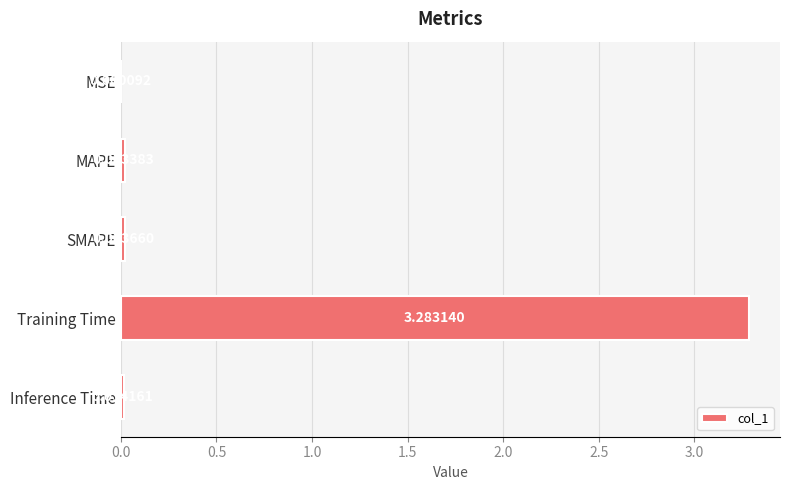

At which category does the chart reach its peak across all series?

Training Time